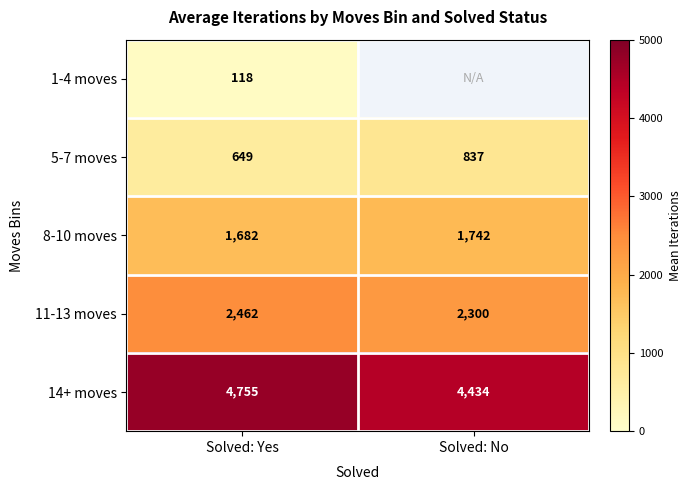

At how many categories does at least one series exceed 2654?

2